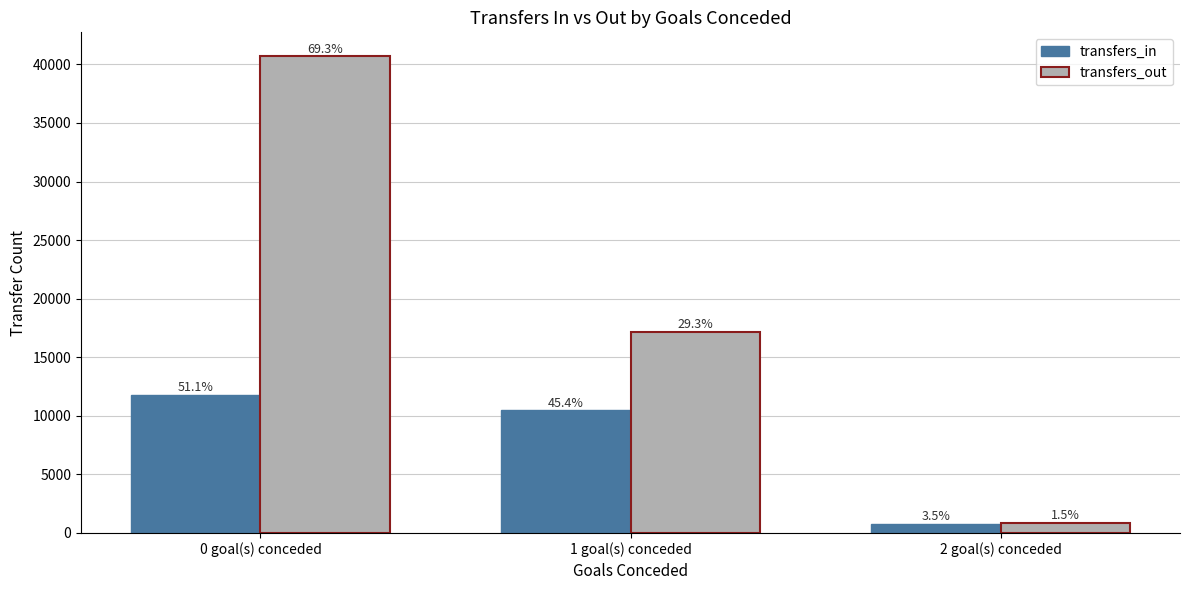

What are all the series names shown in the legend?

transfers_in, transfers_out